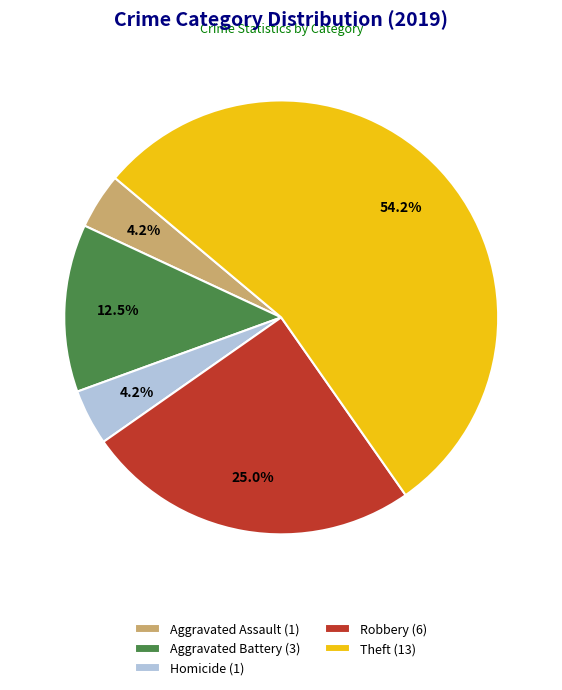

Which slice is the largest?

Theft (13)